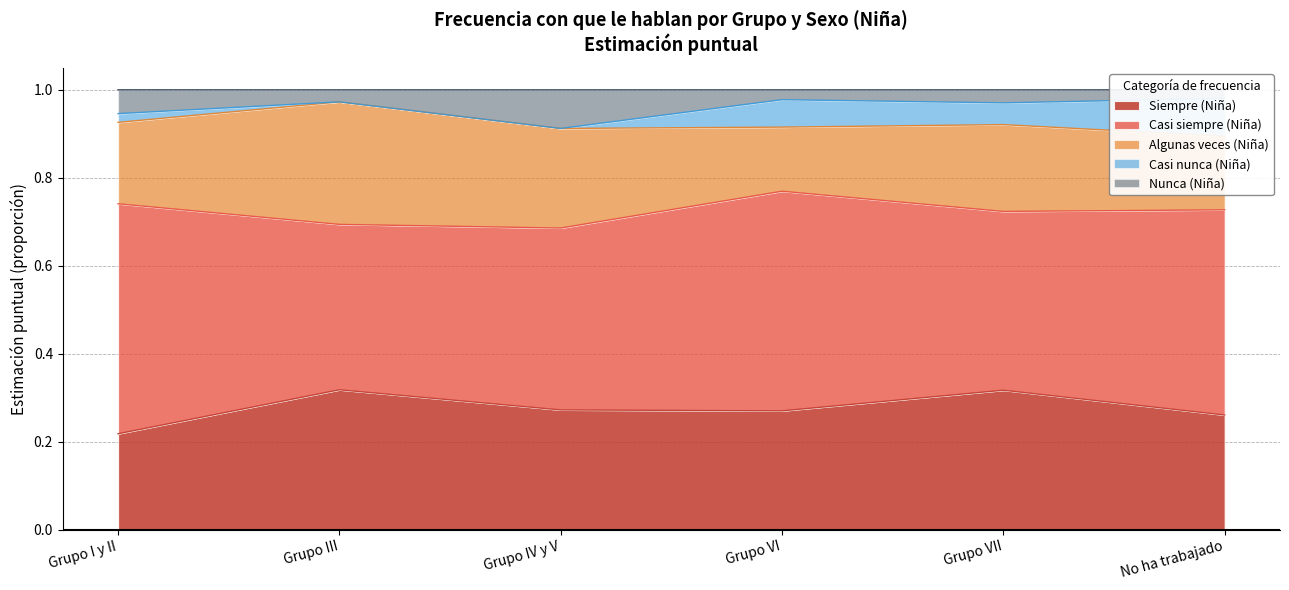

Which label corresponds to the largest value in the chart?

Grupo I y II